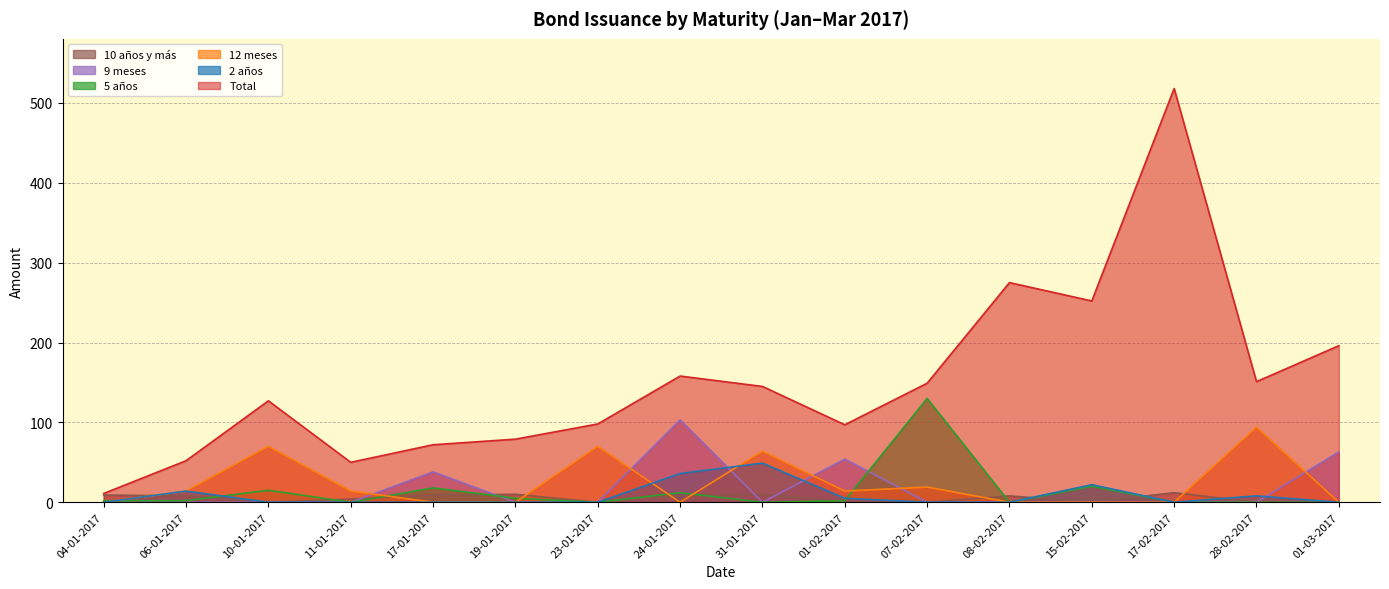

Reading left to right, extract all data points from this chart.

Total: 04-01-2017=11	06-01-2017=52	10-01-2017=127	11-01-2017=50	17-01-2017=72	19-01-2017=79	23-01-2017=98	24-01-2017=158	31-01-2017=145	01-02-2017=97	07-02-2017=149	08-02-2017=275	15-02-2017=252	17-02-2017=518	28-02-2017=151	01-03-2017=196
2 años: 04-01-2017=0	06-01-2017=14	10-01-2017=0	11-01-2017=0	17-01-2017=0	19-01-2017=0	23-01-2017=0	24-01-2017=36	31-01-2017=49	01-02-2017=5	07-02-2017=0	08-02-2017=0	15-02-2017=22	17-02-2017=0	28-02-2017=8	01-03-2017=0
12 meses: 04-01-2017=0	06-01-2017=14	10-01-2017=70	11-01-2017=14	17-01-2017=0	19-01-2017=0	23-01-2017=70	24-01-2017=0	31-01-2017=64	01-02-2017=14	07-02-2017=19	08-02-2017=0	15-02-2017=0	17-02-2017=0	28-02-2017=94	01-03-2017=0
5 años: 04-01-2017=2	06-01-2017=2	10-01-2017=15	11-01-2017=0	17-01-2017=18	19-01-2017=5	23-01-2017=0	24-01-2017=12	31-01-2017=0	01-02-2017=2	07-02-2017=130	08-02-2017=0	15-02-2017=20	17-02-2017=0	28-02-2017=0	01-03-2017=0
9 meses: 04-01-2017=0	06-01-2017=0	10-01-2017=0	11-01-2017=0	17-01-2017=38	19-01-2017=0	23-01-2017=0	24-01-2017=103	31-01-2017=0	01-02-2017=54	07-02-2017=0	08-02-2017=0	15-02-2017=0	17-02-2017=0	28-02-2017=0	01-03-2017=63
10 años y más: 04-01-2017=9	06-01-2017=8	10-01-2017=0	11-01-2017=4	17-01-2017=9	19-01-2017=10	23-01-2017=0	24-01-2017=8	31-01-2017=10	01-02-2017=0	07-02-2017=0	08-02-2017=8	15-02-2017=0	17-02-2017=12	28-02-2017=0	01-03-2017=0